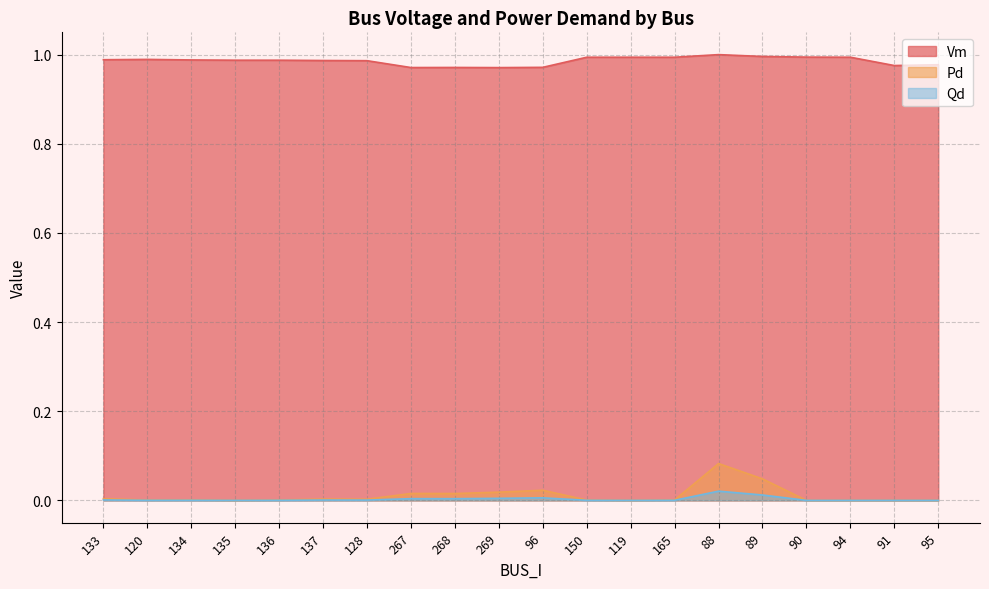

What position from the right is 91?

2